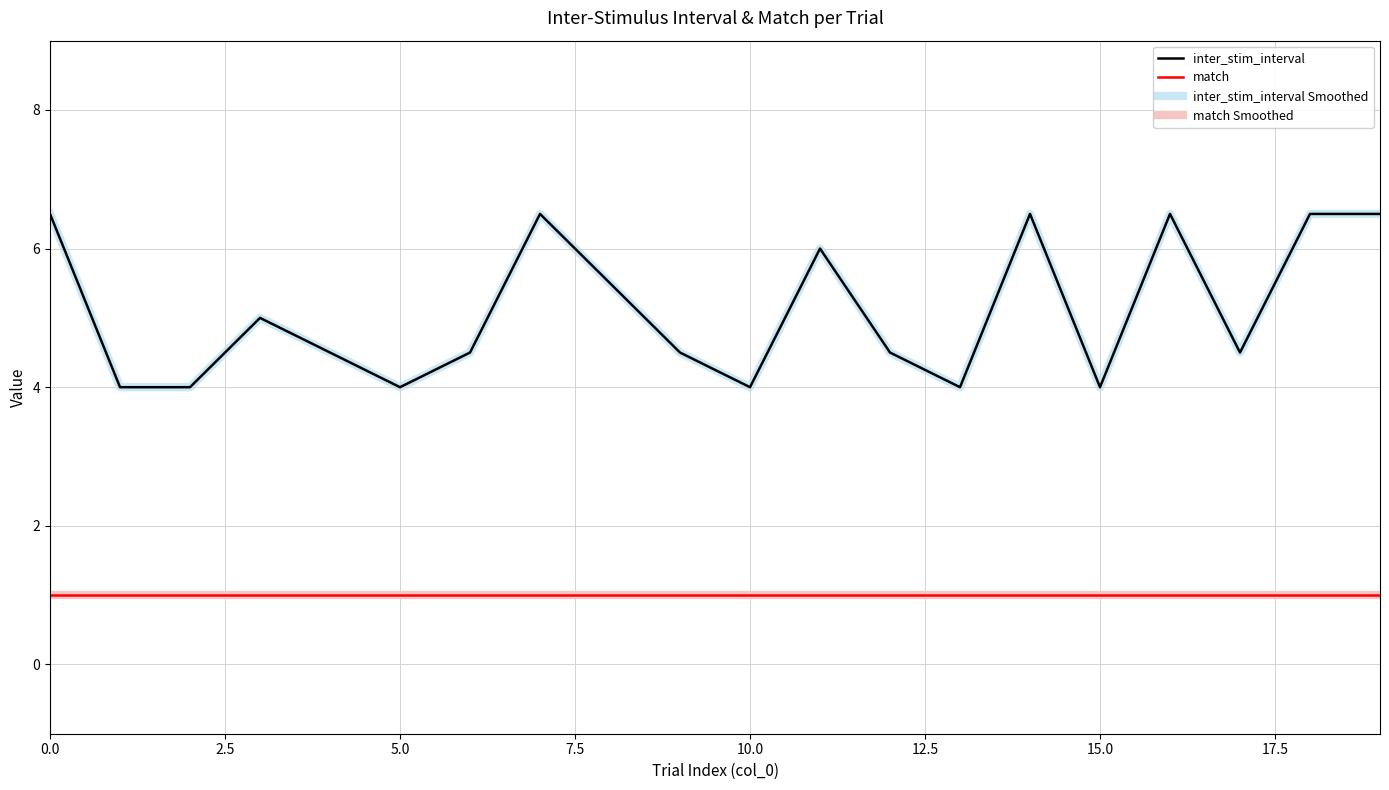

Does the chart have visible grid lines?

Yes